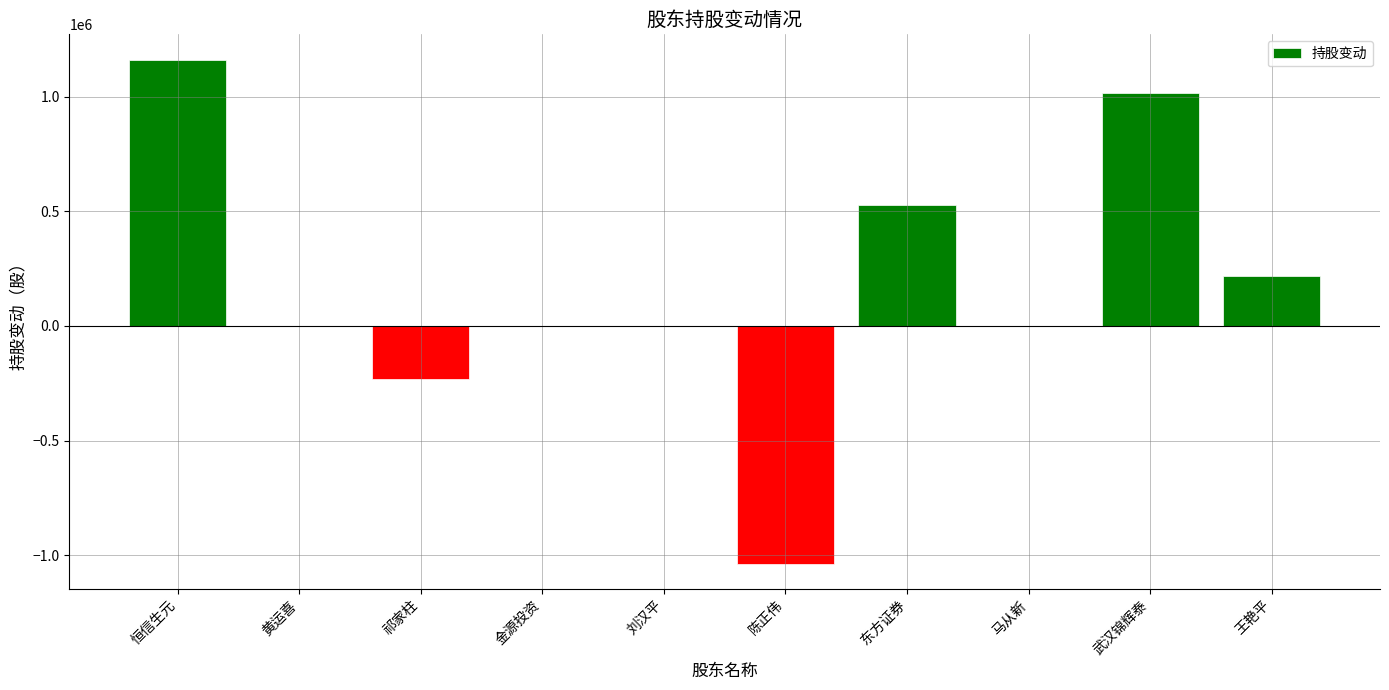

Where does the data first go above 0?

恒信生元